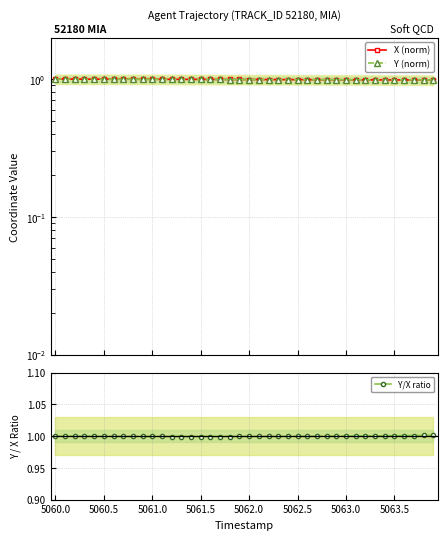

The Y/X ratio series shows 1.0 at 5061.0. True or false?

True